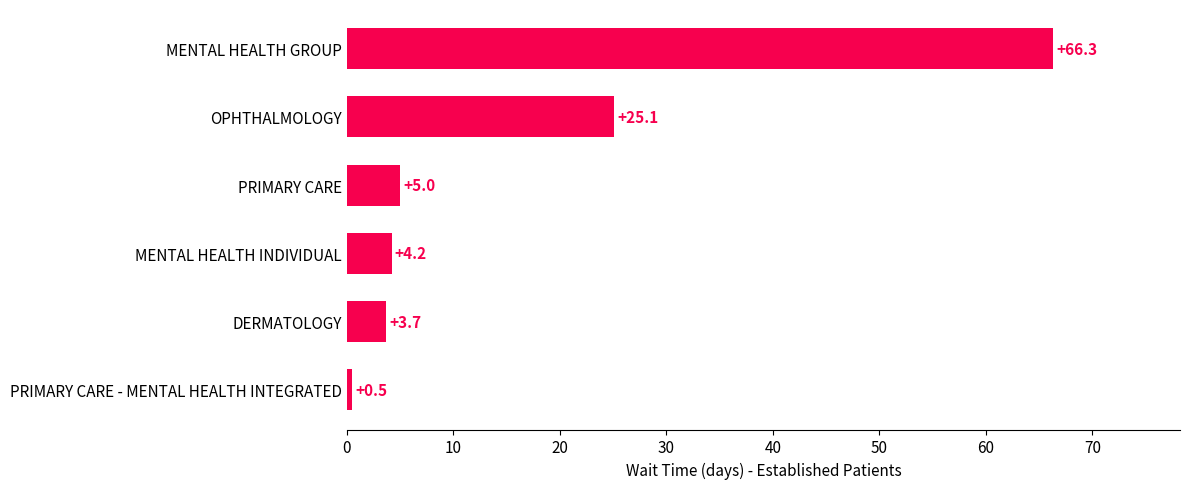

What is the sum of all values?

104.8